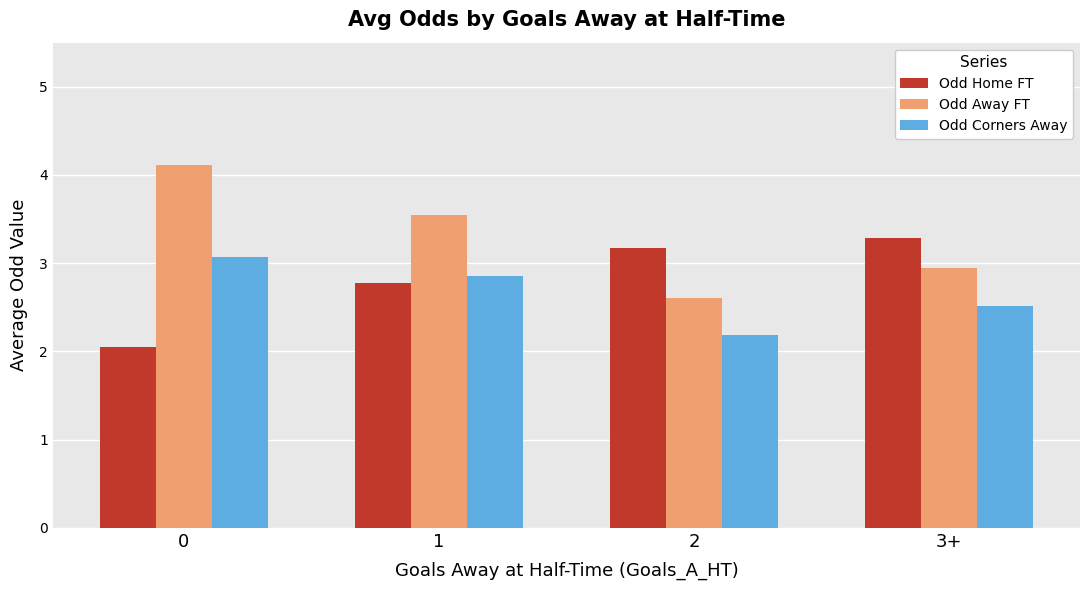

List the series in order of their peak value, lowest first.

Odd Corners Away, Odd Home FT, Odd Away FT